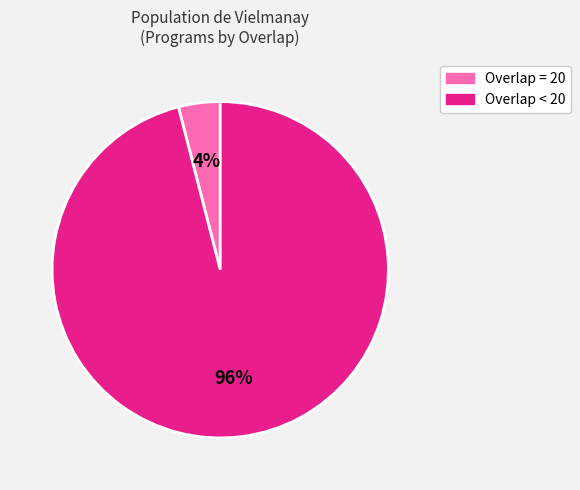

Does any single category account for the majority?

Yes